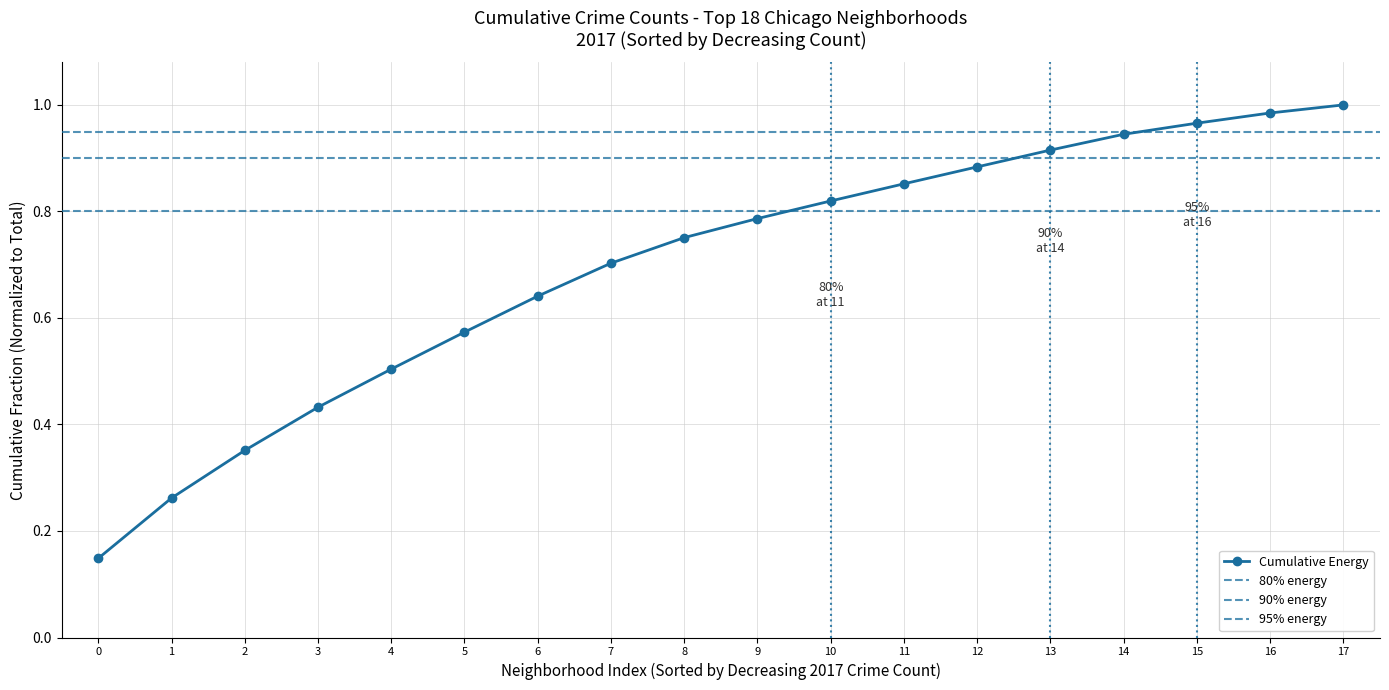

True or false: the data shows 0.7 at 7.

True